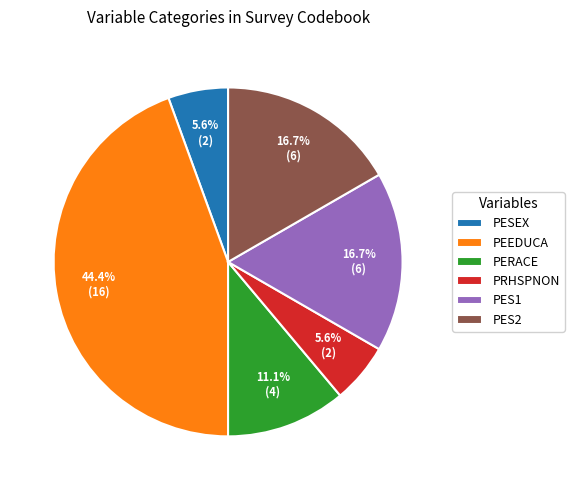

The PRHSPNON slice represents 13% of the pie. True or false?

False